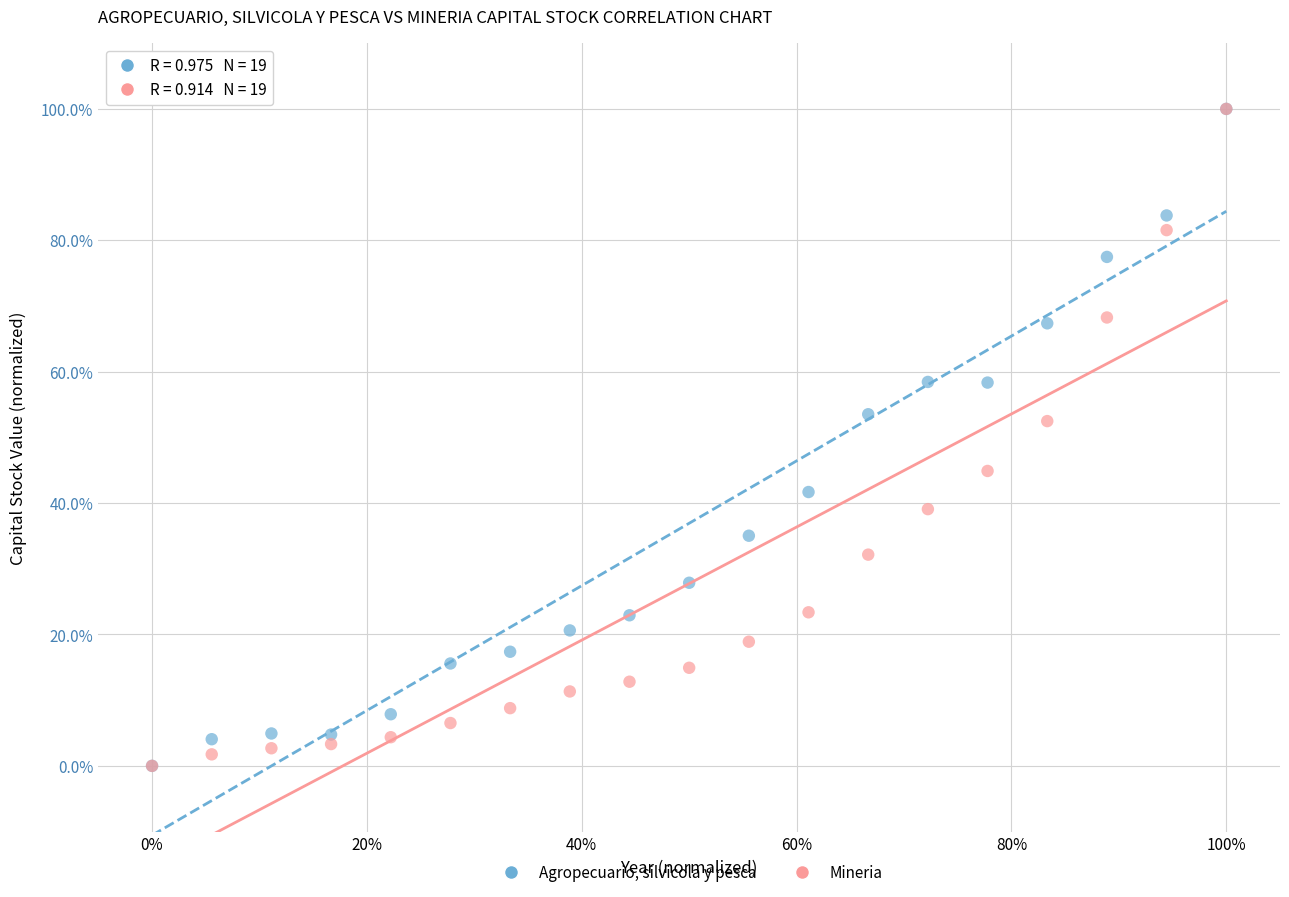

What are all the series names shown in the legend?

Agropecuario, silvicola y pesca, Mineria